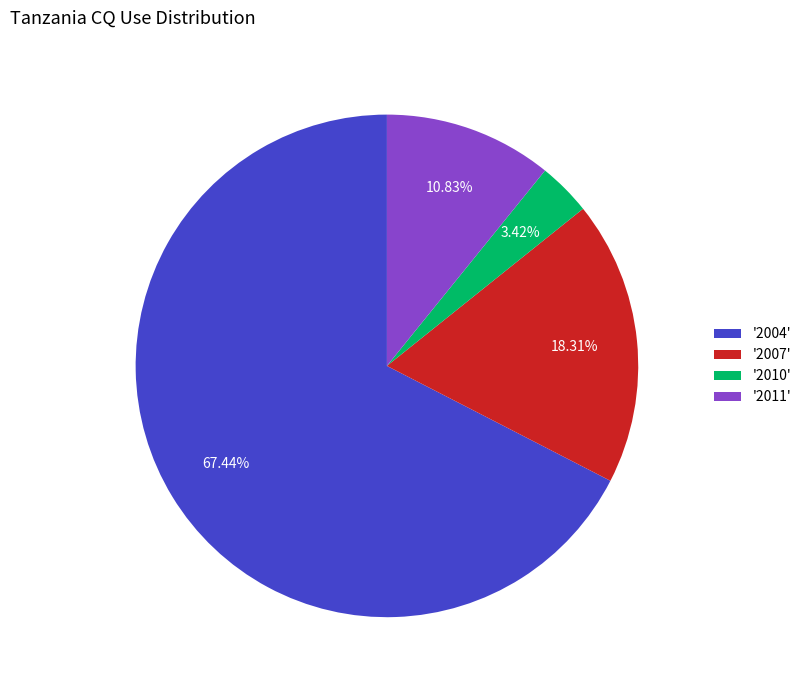

Rank the categories by value from lowest to highest.

'2010', '2011', '2007', '2004'